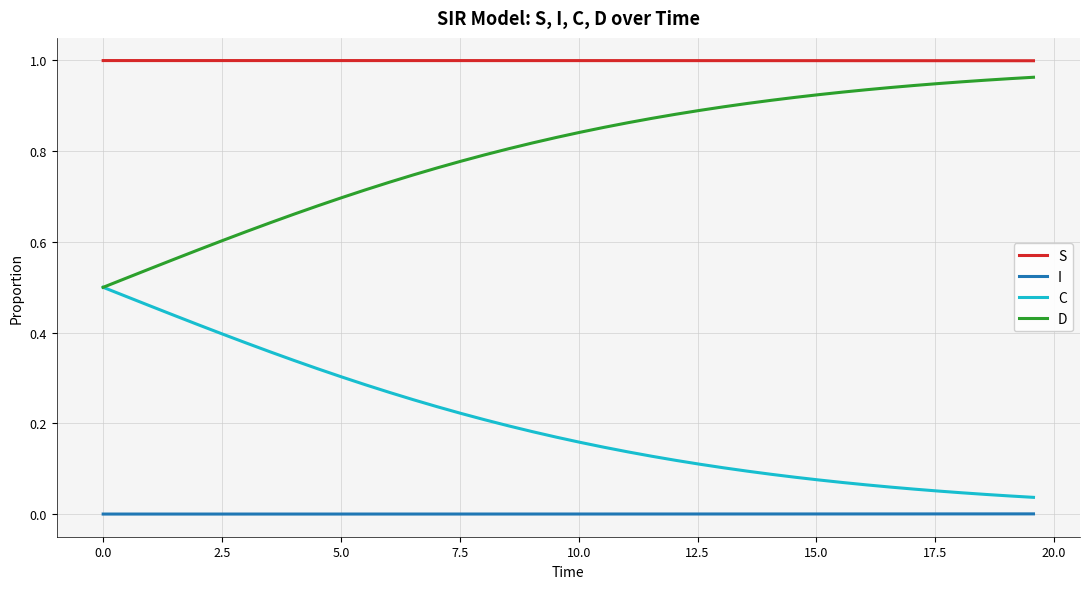

Which series has the largest total across all categories?

S